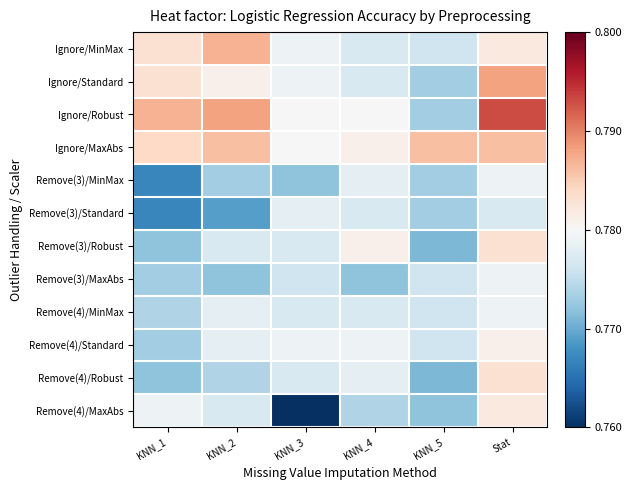

Reading left to right, what are all the values shown in this chart?

Ignore/MinMax: KNN_1=0.8	KNN_2=0.8	KNN_3=0.8	KNN_4=0.8	KNN_5=0.8	Stat=0.8
Ignore/Standard: KNN_1=0.8	KNN_2=0.8	KNN_3=0.8	KNN_4=0.8	KNN_5=0.8	Stat=0.8
Ignore/Robust: KNN_1=0.8	KNN_2=0.8	KNN_3=0.8	KNN_4=0.8	KNN_5=0.8	Stat=0.8
Ignore/MaxAbs: KNN_1=0.8	KNN_2=0.8	KNN_3=0.8	KNN_4=0.8	KNN_5=0.8	Stat=0.8
Remove(3)/MinMax: KNN_1=0.8	KNN_2=0.8	KNN_3=0.8	KNN_4=0.8	KNN_5=0.8	Stat=0.8
Remove(3)/Standard: KNN_1=0.8	KNN_2=0.8	KNN_3=0.8	KNN_4=0.8	KNN_5=0.8	Stat=0.8
Remove(3)/Robust: KNN_1=0.8	KNN_2=0.8	KNN_3=0.8	KNN_4=0.8	KNN_5=0.8	Stat=0.8
Remove(3)/MaxAbs: KNN_1=0.8	KNN_2=0.8	KNN_3=0.8	KNN_4=0.8	KNN_5=0.8	Stat=0.8
Remove(4)/MinMax: KNN_1=0.8	KNN_2=0.8	KNN_3=0.8	KNN_4=0.8	KNN_5=0.8	Stat=0.8
Remove(4)/Standard: KNN_1=0.8	KNN_2=0.8	KNN_3=0.8	KNN_4=0.8	KNN_5=0.8	Stat=0.8
Remove(4)/Robust: KNN_1=0.8	KNN_2=0.8	KNN_3=0.8	KNN_4=0.8	KNN_5=0.8	Stat=0.8
Remove(4)/MaxAbs: KNN_1=0.8	KNN_2=0.8	KNN_3=0.8	KNN_4=0.8	KNN_5=0.8	Stat=0.8